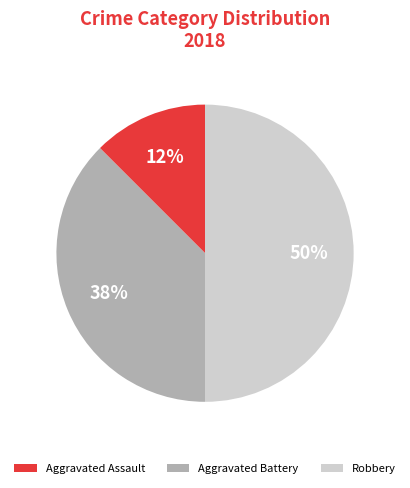

Does Aggravated Battery represent more than half of the total?

No